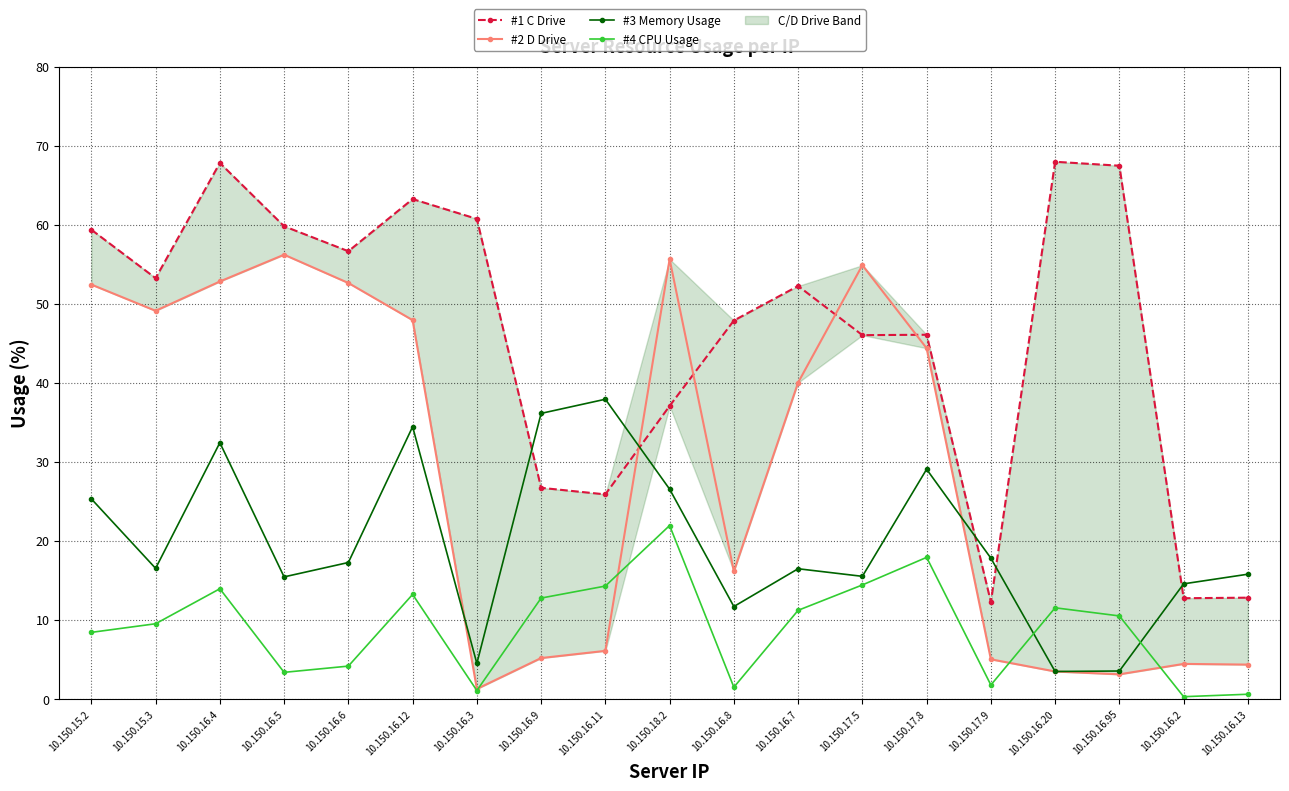

List the series in order of their overall mean, highest first.

#1 C Drive, #2 D Drive, #3 Memory Usage, #4 CPU Usage